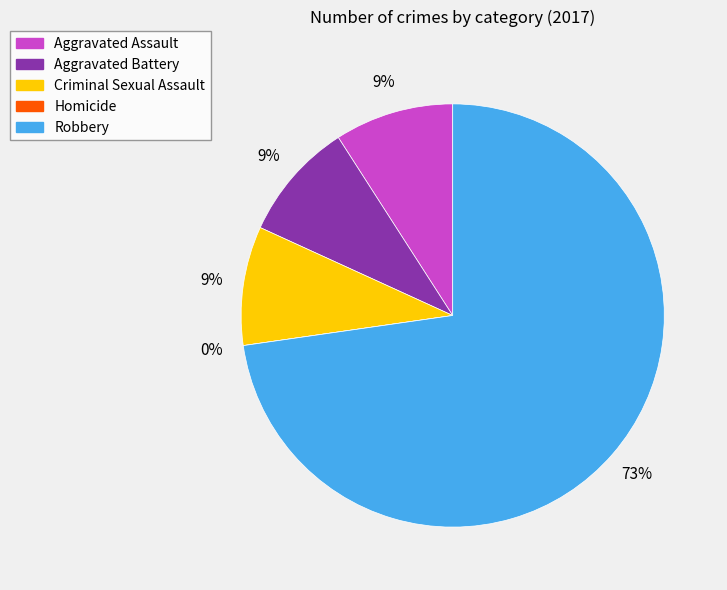

True or false: Criminal Sexual Assault accounts for 9% of the total.

True